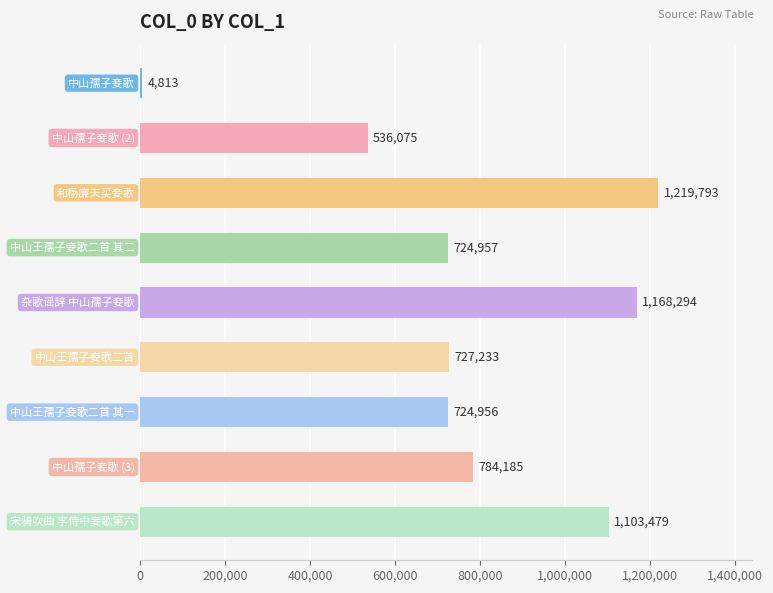

Reading top to bottom, extract all data points from this chart.

4813	536075	1219793	724957	1168294	727233	724956	784185	1103479